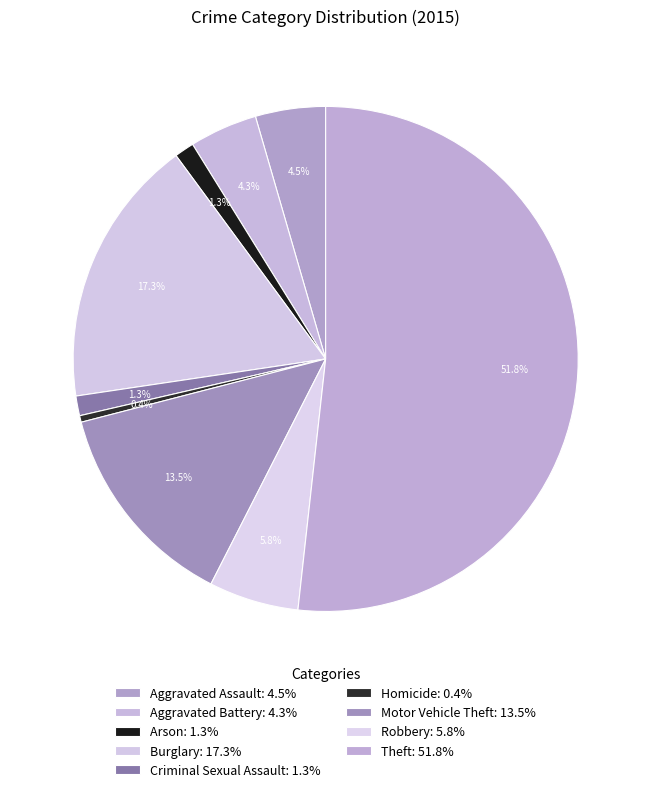

Is there a majority slice in this chart?

Yes